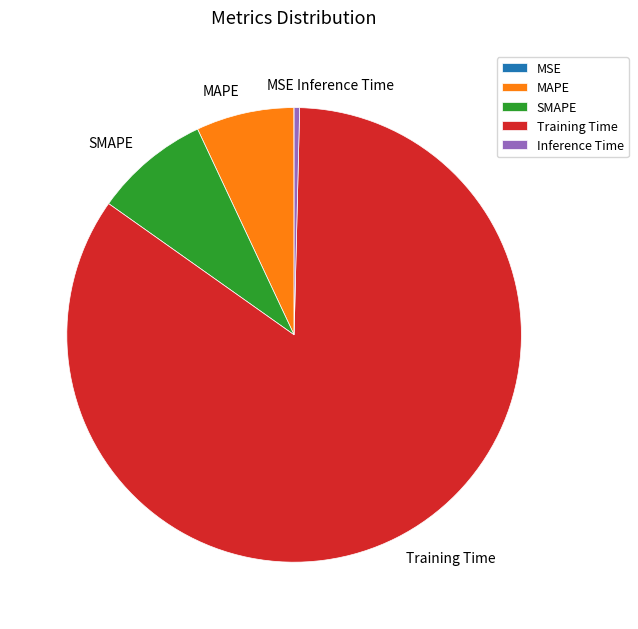

True or false: MAPE accounts for 7% of the total.

True